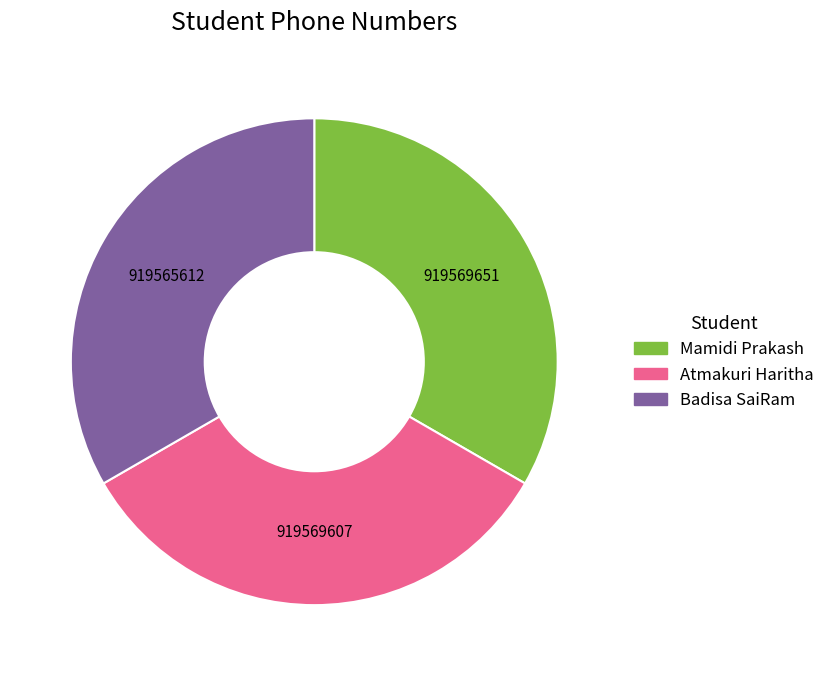

Does any single category account for the majority?

No